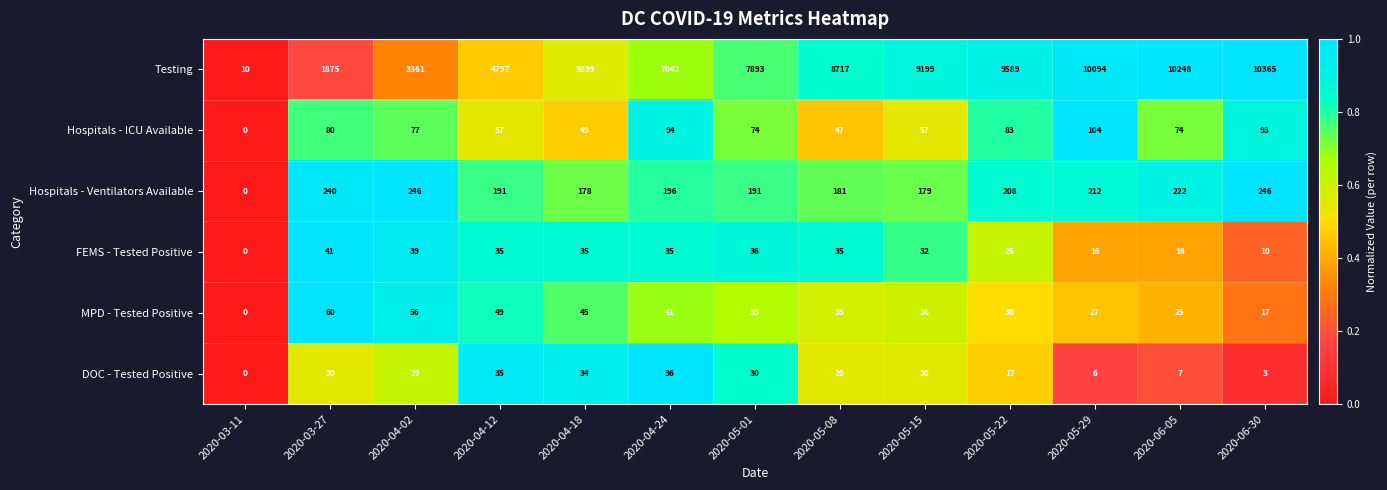

Rank the series by their maximum value, from highest to lowest.

Testing, Hospitals - Ventilators Available, Hospitals - ICU Available, MPD - Tested Positive, FEMS - Tested Positive, DOC - Tested Positive